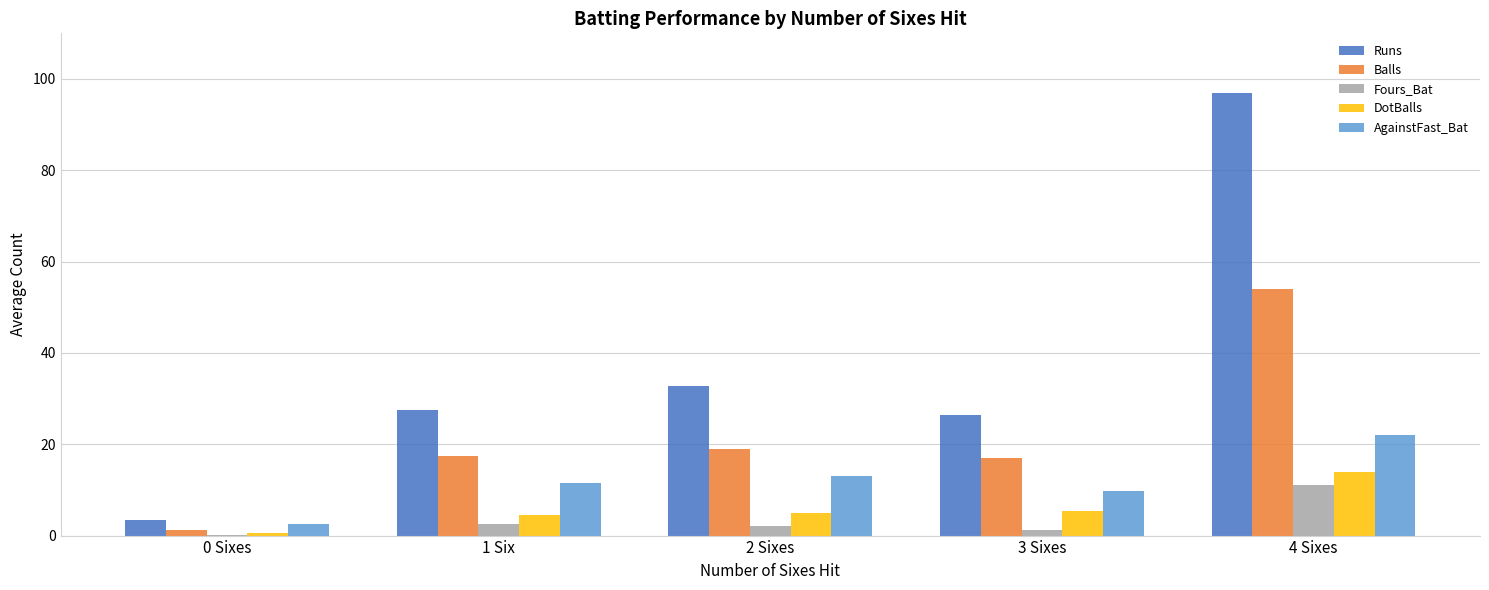

What is the sum of all AgainstFast_Bat values?

58.7